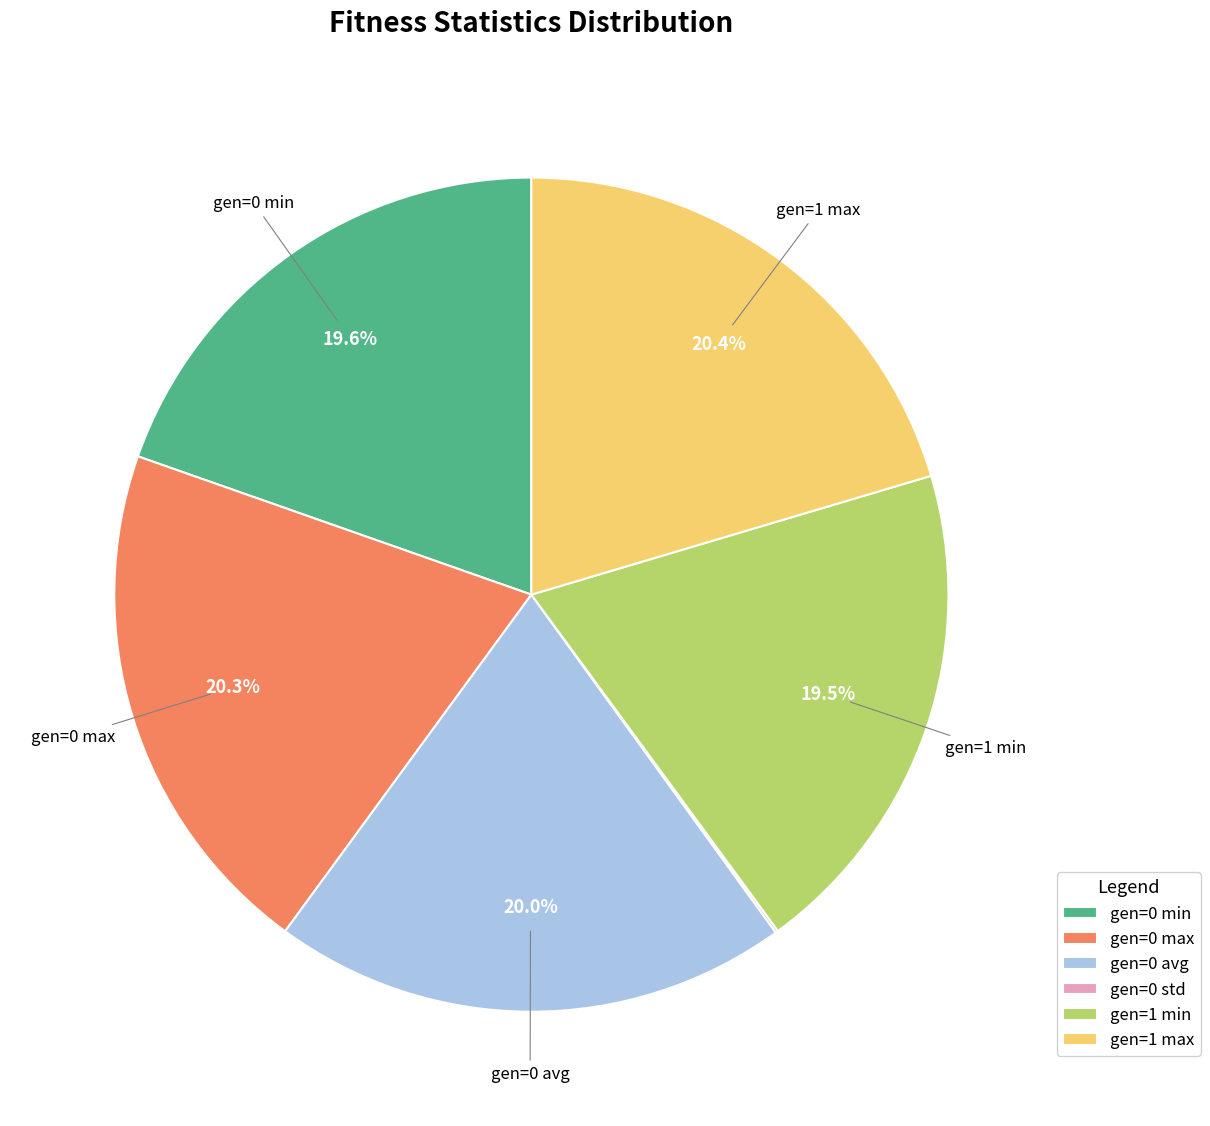

Does any single category account for the majority?

No